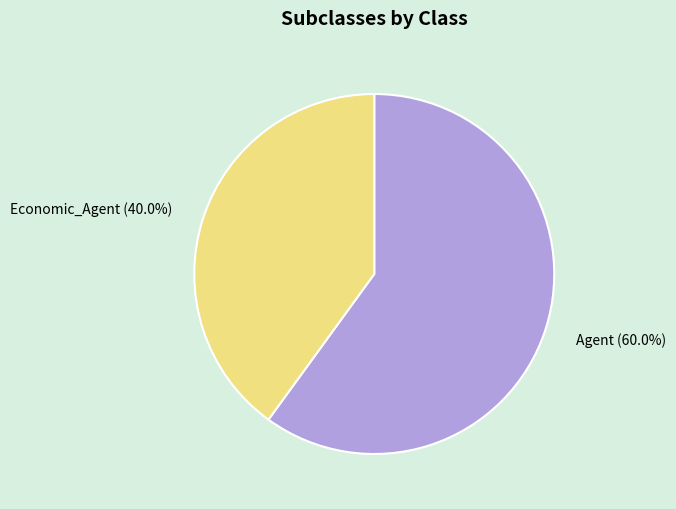

Between Agent (60.0%) and Economic_Agent (40.0%), which is larger?

Agent (60.0%)